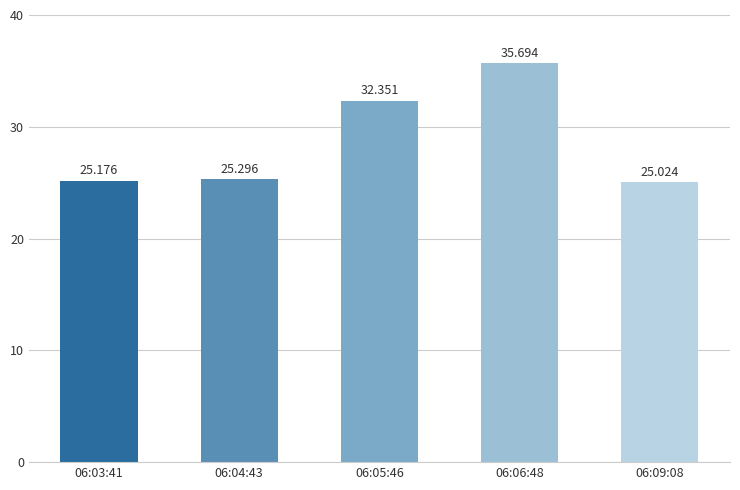

Is it true that the value at 06:04:43 is 25.3?

True